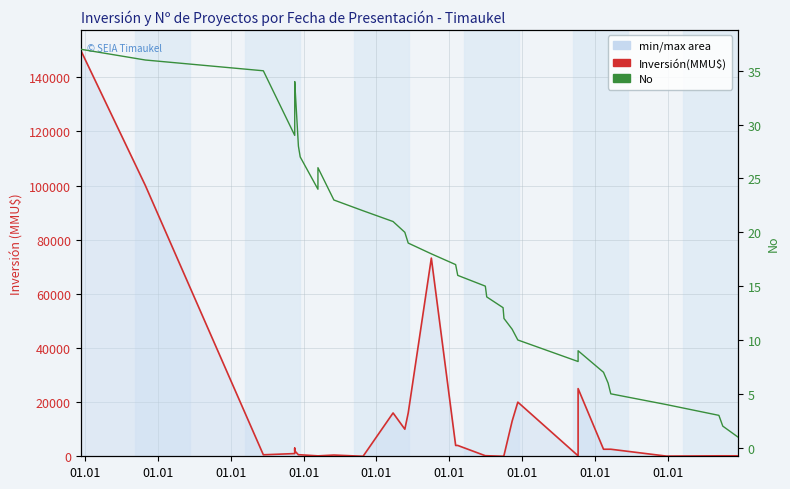

Where is the first local minimum for Inversión(MMU$)?

01.01